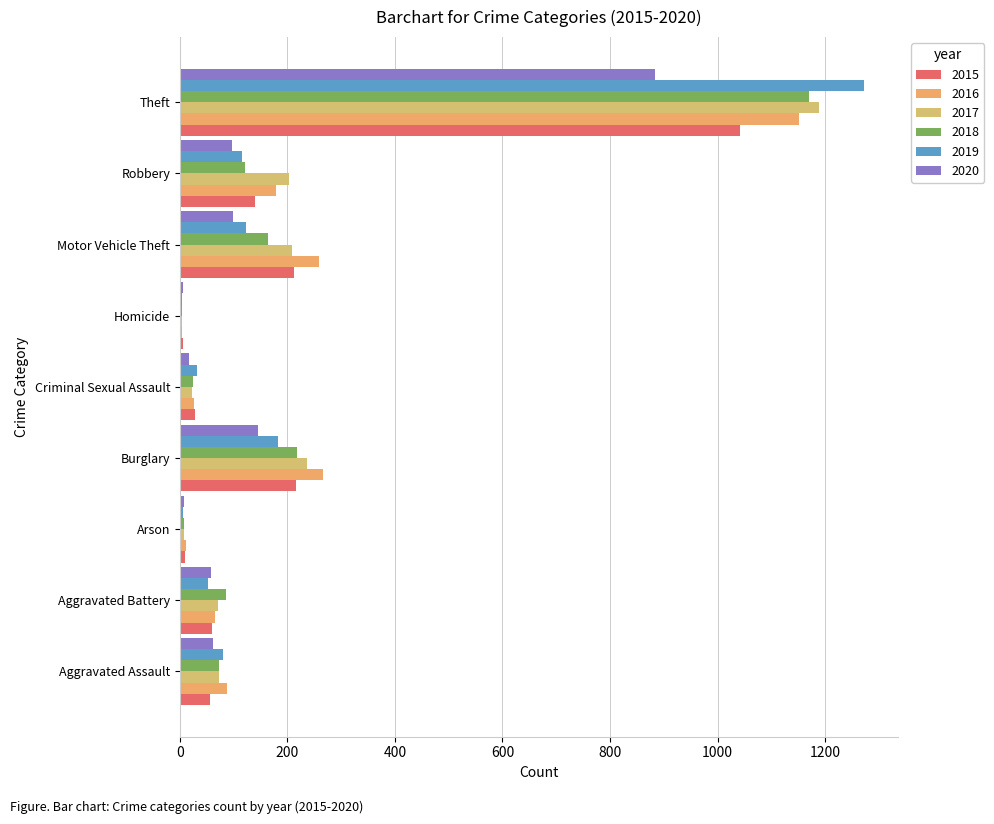

Rank the series by their maximum value, from lowest to highest.

2020, 2015, 2016, 2018, 2017, 2019